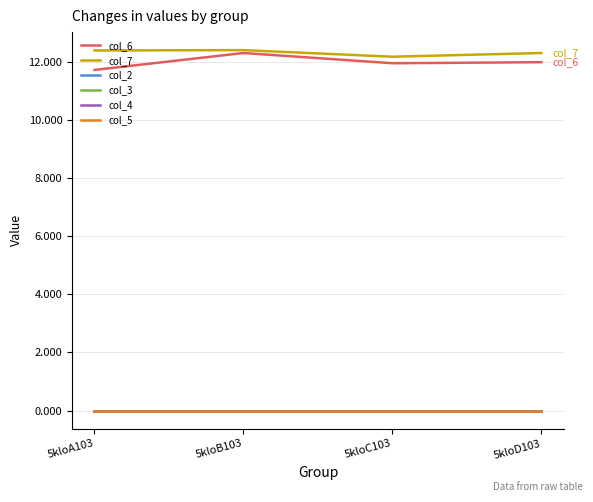

What is the label of the 4th point from the right?

5kloA103